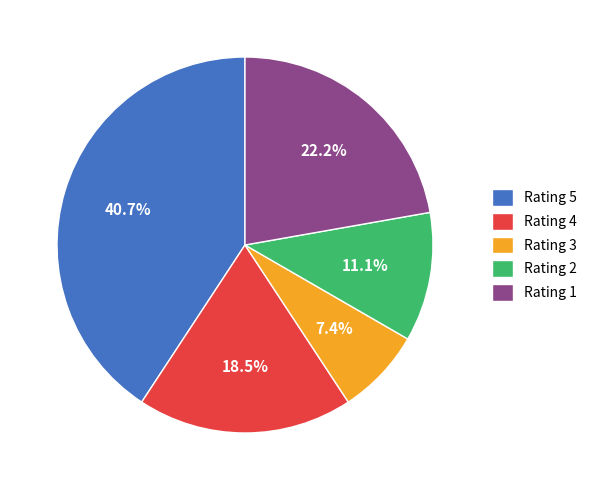

Between Rating 1 and Rating 5, which is larger?

Rating 5